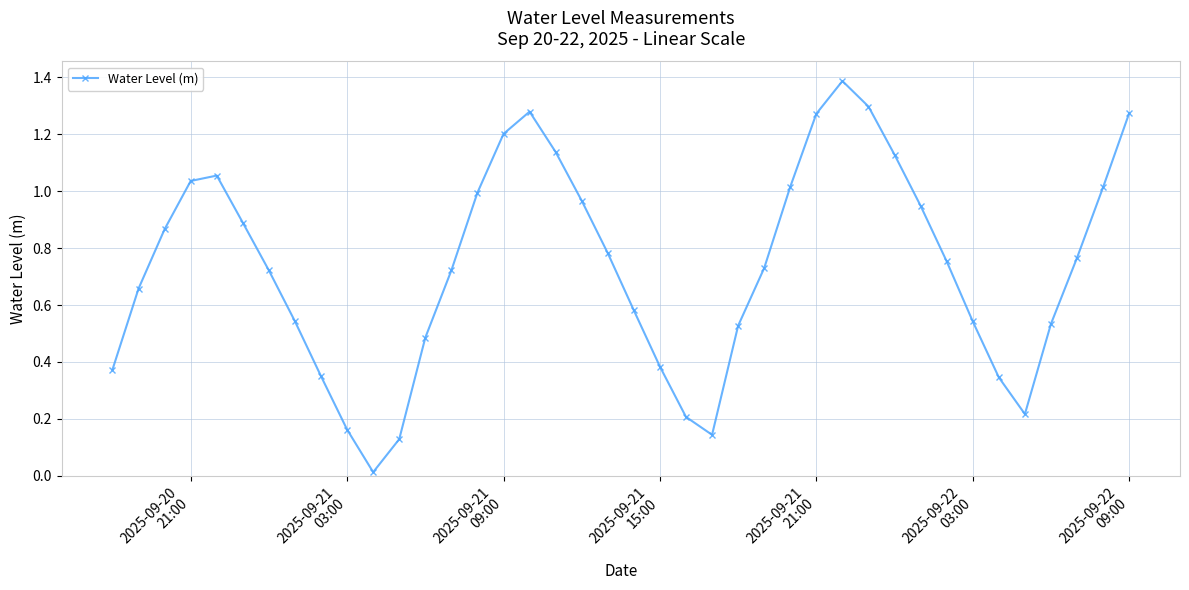

What is the difference between the maximum and minimum values?

1.4